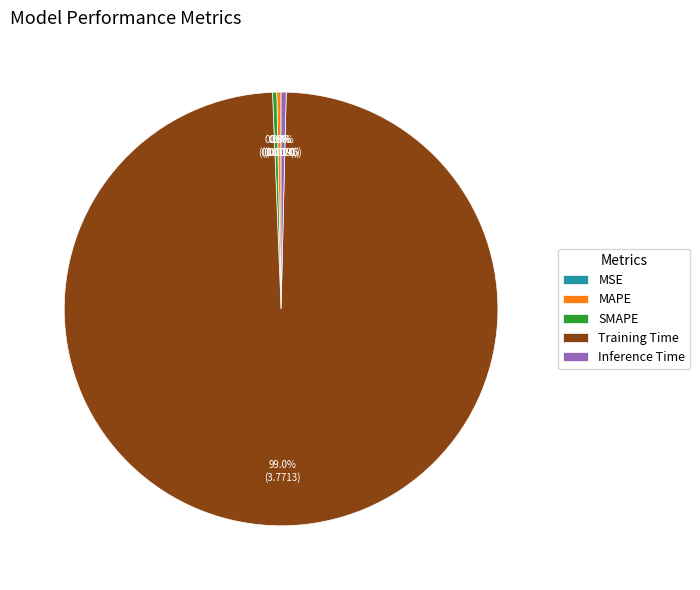

True or false: Training Time accounts for 99% of the total.

True